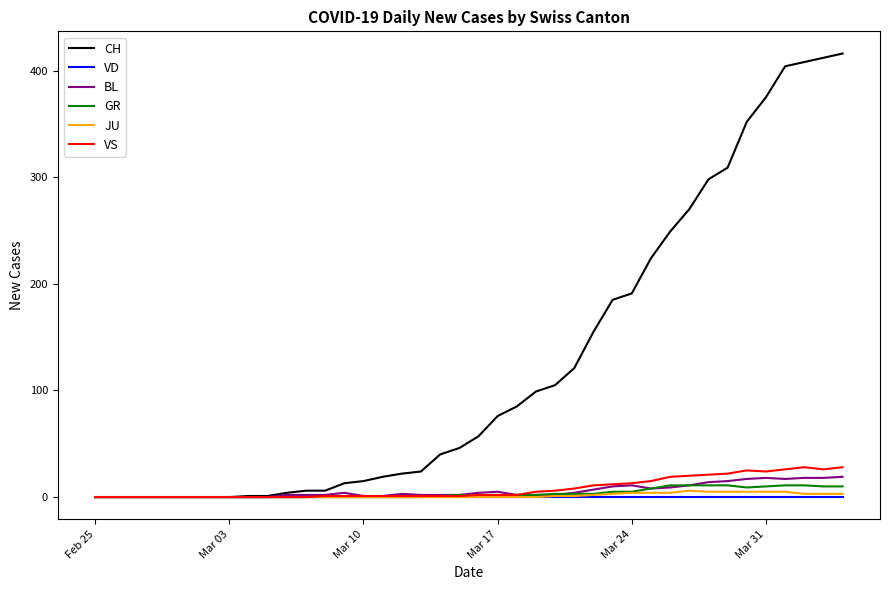

What is the highest value of the BL series?

19